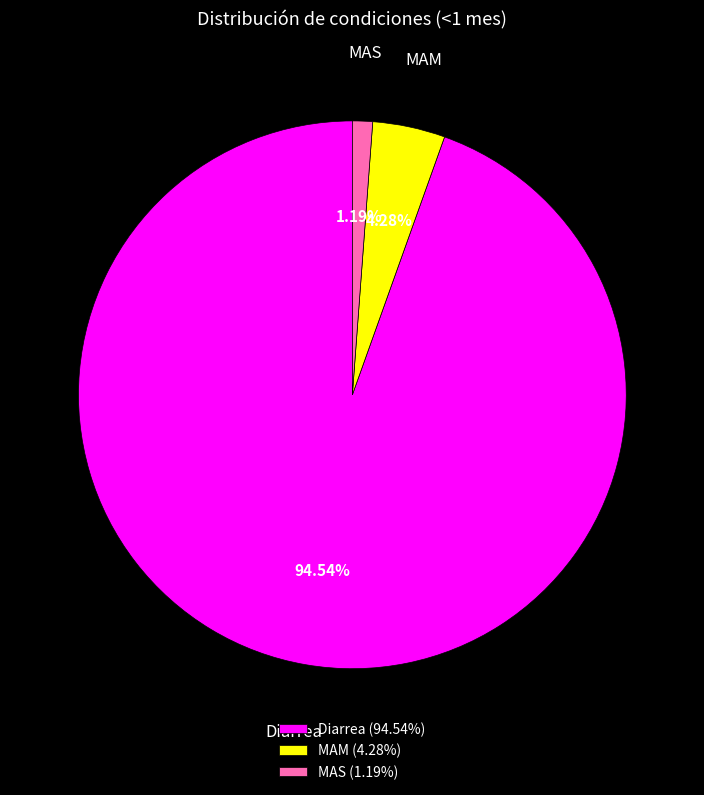

True or false: MAS accounts for 11% of the total.

False